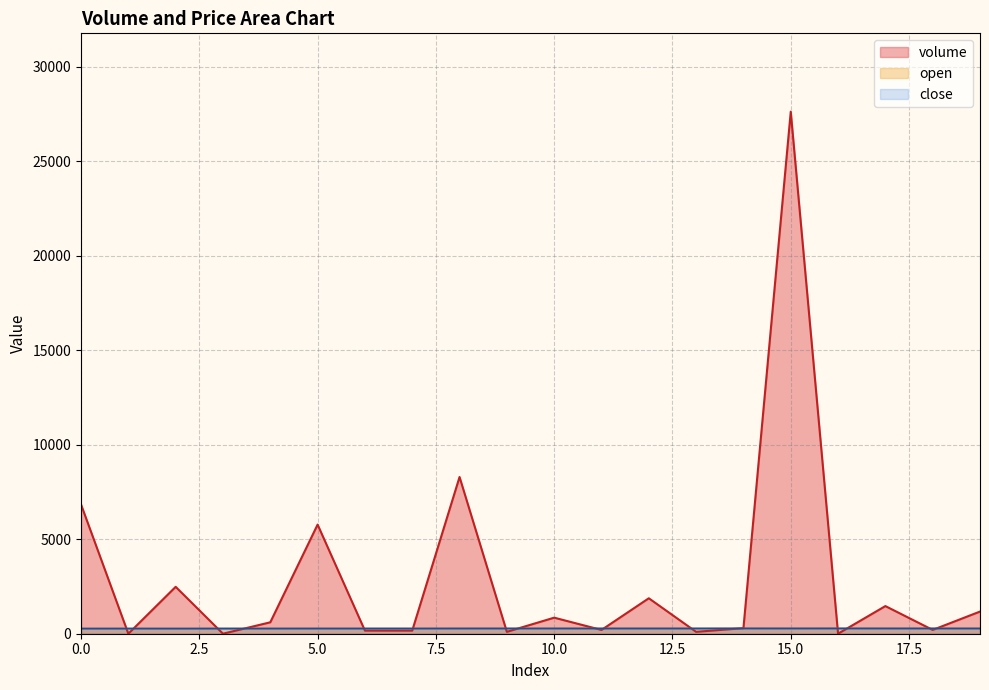

Which label corresponds to the smallest value in the chart?

1